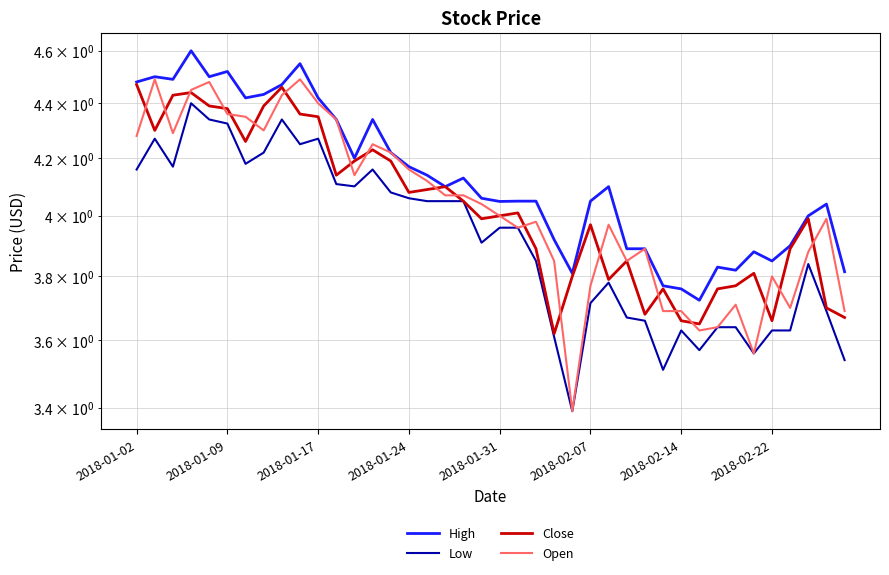

Reading left to right, transcribe all the data shown in this chart.

High: 4.5	4.5	4.5	4.6	4.5	4.5	4.4	4.4	4.5	4.5	4.4	4.3	4.2	4.3	4.2	4.2	4.1	4.1	4.1	4.1	4.0	4.0	4.0	3.9	3.8	4.0	4.1	3.9	3.9	3.8	3.8	3.7	3.8	3.8	3.9	3.9	3.9	4.0	4.0	3.8
Low: 4.2	4.3	4.2	4.4	4.3	4.3	4.2	4.2	4.3	4.2	4.3	4.1	4.1	4.2	4.1	4.1	4.0	4.0	4.0	3.9	4.0	4.0	3.9	3.6	3.4	3.7	3.8	3.7	3.7	3.5	3.6	3.6	3.6	3.6	3.6	3.6	3.6	3.8	3.7	3.5
Close: 4.5	4.3	4.4	4.4	4.4	4.4	4.3	4.4	4.5	4.4	4.3	4.1	4.2	4.2	4.2	4.1	4.1	4.1	4.0	4.0	4.0	4.0	3.9	3.6	3.8	4.0	3.8	3.9	3.7	3.8	3.7	3.6	3.8	3.8	3.8	3.7	3.9	4.0	3.7	3.7
Open: 4.3	4.5	4.3	4.5	4.5	4.4	4.3	4.3	4.4	4.5	4.4	4.3	4.1	4.2	4.2	4.2	4.1	4.1	4.1	4.0	4.0	4.0	4.0	3.9	3.4	3.8	4.0	3.9	3.9	3.7	3.7	3.6	3.6	3.7	3.6	3.8	3.7	3.9	4.0	3.7